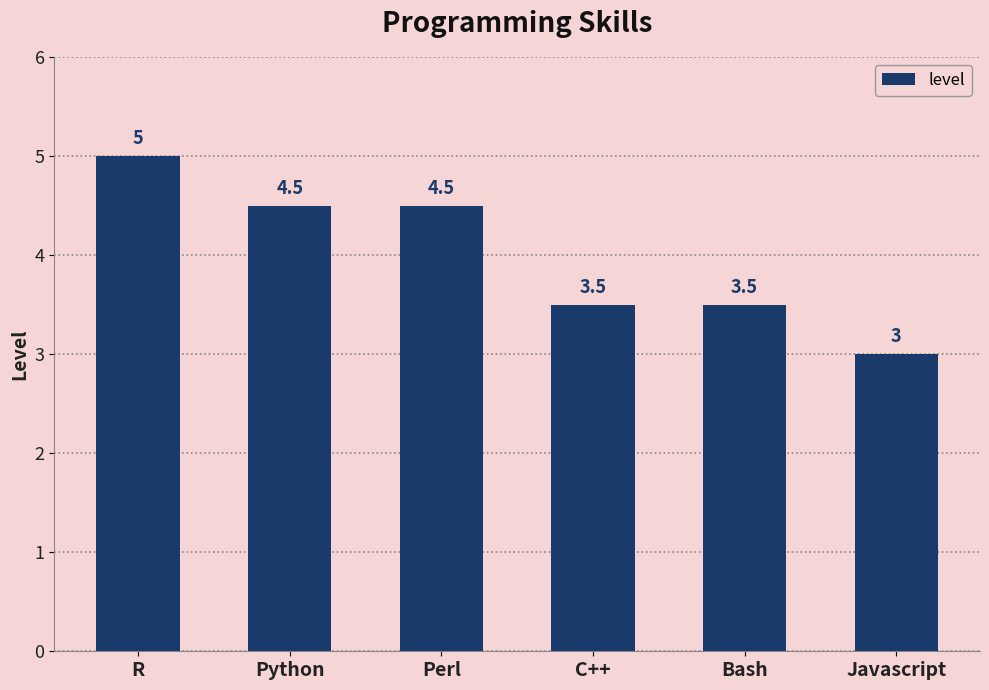

The value at Javascript is 3.0. True or false?

True